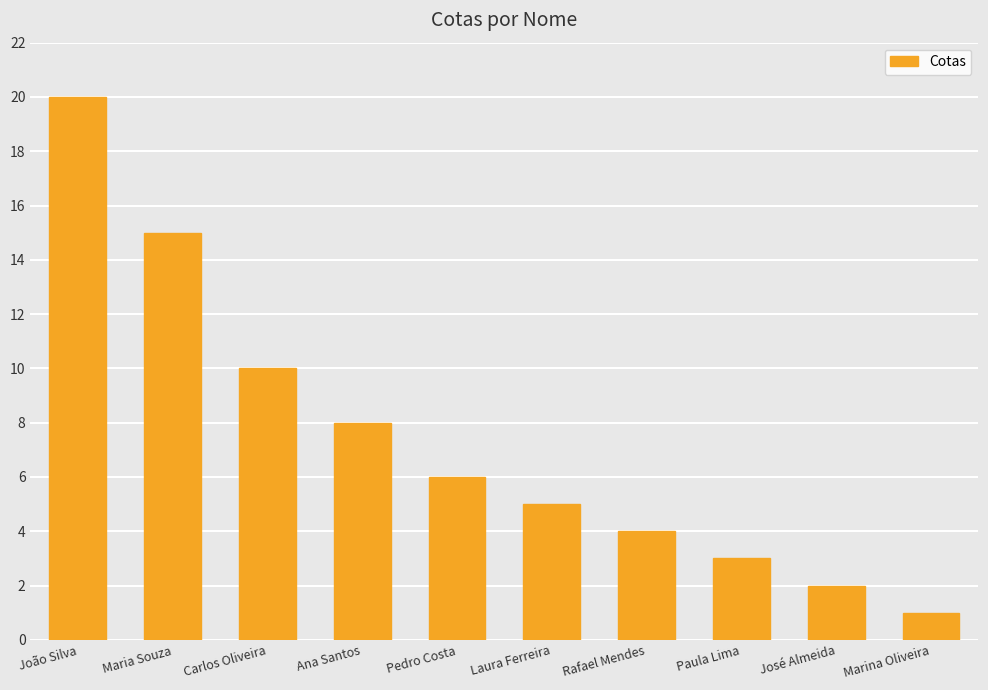

True or false: the data shows 18 at Carlos Oliveira.

False